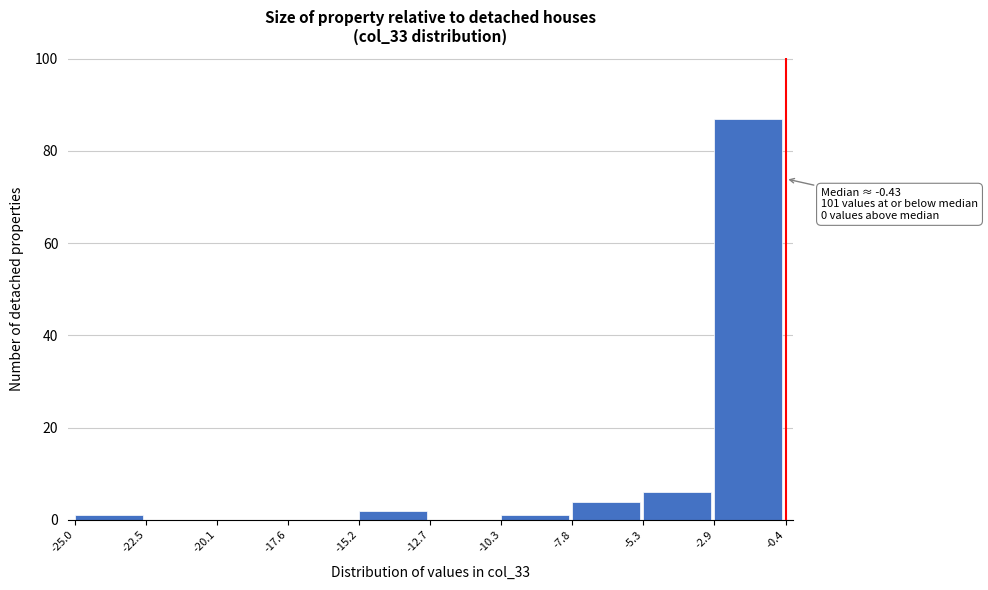

Over which range of the x-axis is the bar tallest?

-2.9 to -0.4